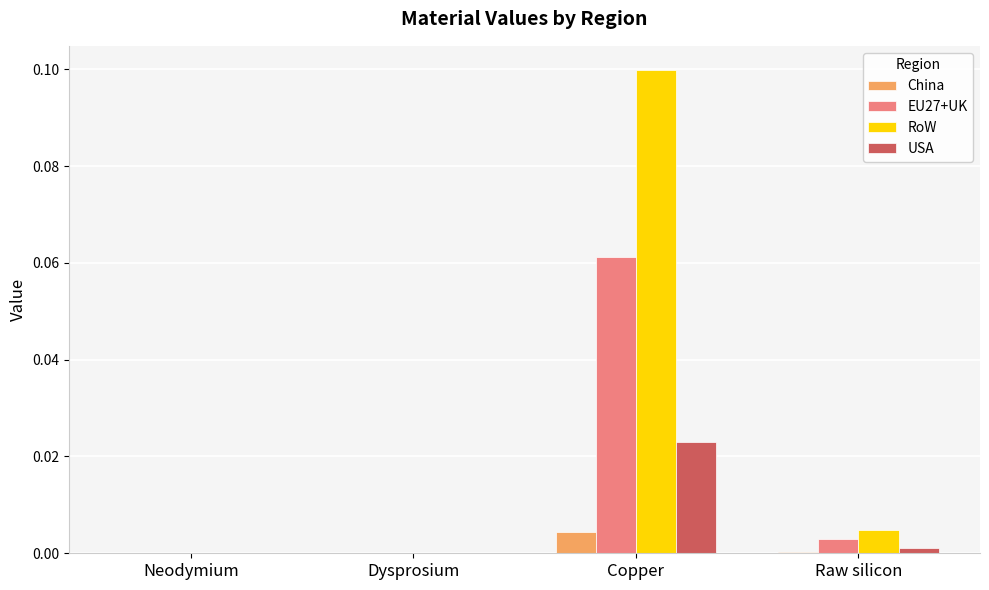

Between Neodymium and Copper, which series saw the biggest shift?

RoW